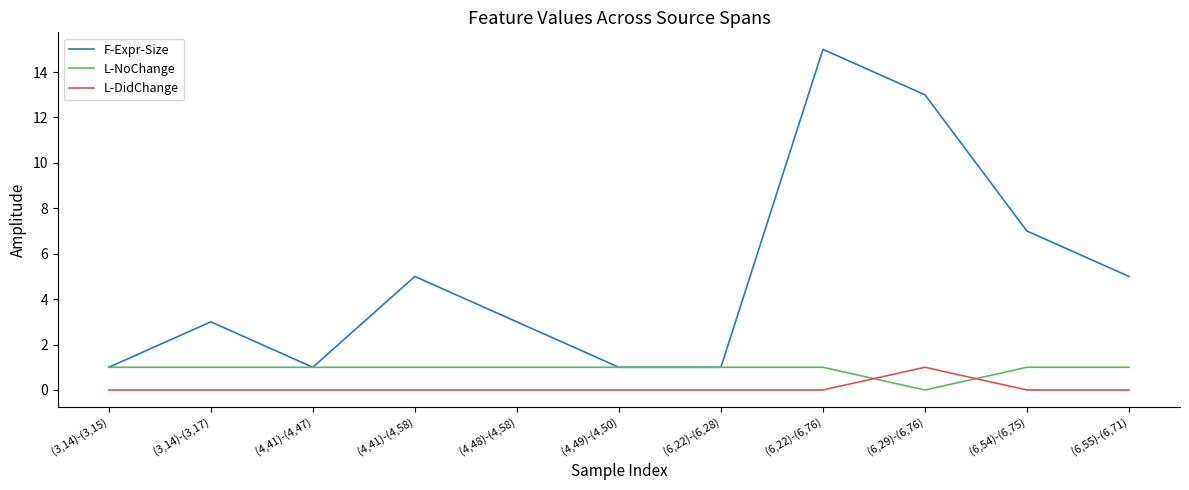

Reading left to right, extract all data points from this chart.

F-Expr-Size: 1	3	1	5	3	1	1	15	13	7	5
L-NoChange: 1	1	1	1	1	1	1	1	0	1	1
L-DidChange: 0	0	0	0	0	0	0	0	1	0	0